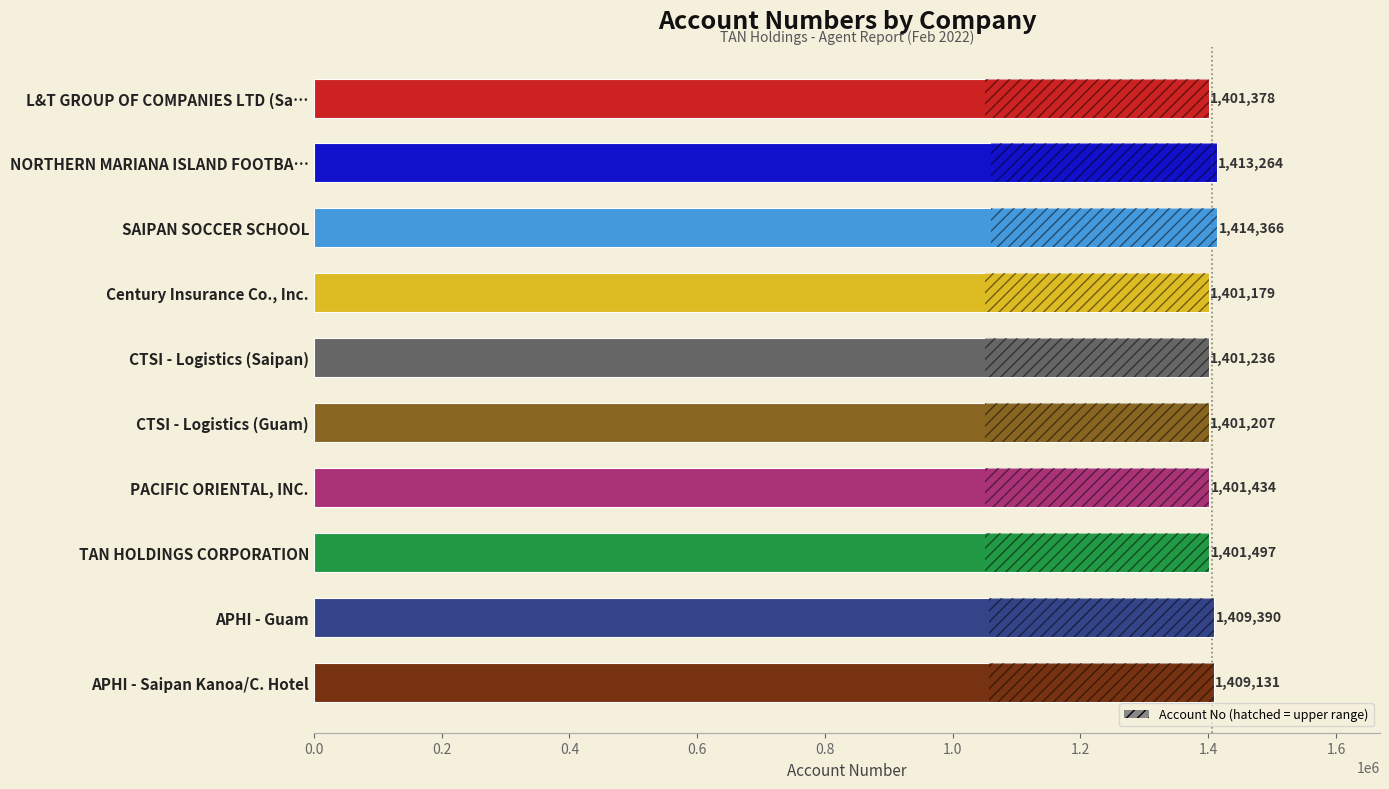

What is the change in value from SAIPAN SOCCER SCHOOL to APHI - Saipan Kanoa/C. Hotel?

-5235